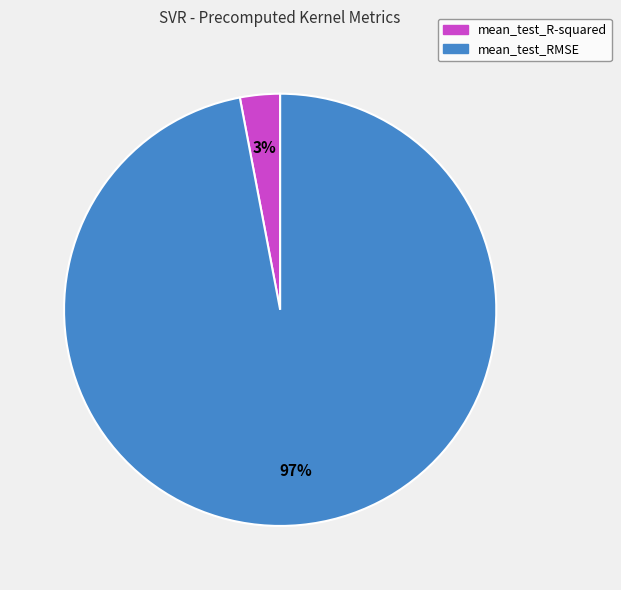

Which has a higher value, mean_test_R-squared or mean_test_RMSE?

mean_test_RMSE